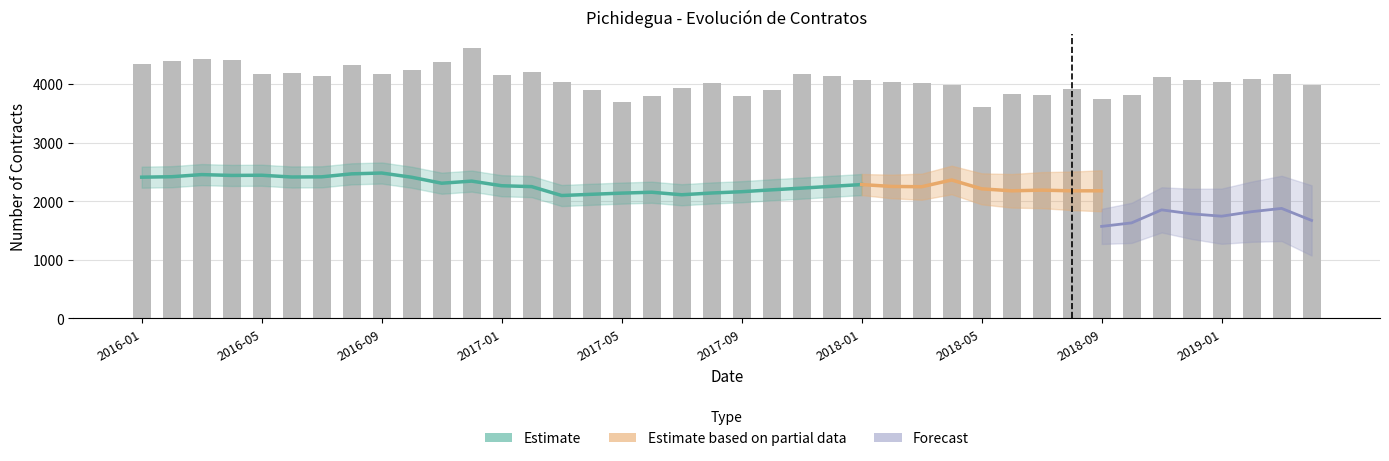

What is the label of the 15th bar from the left?

2017-03